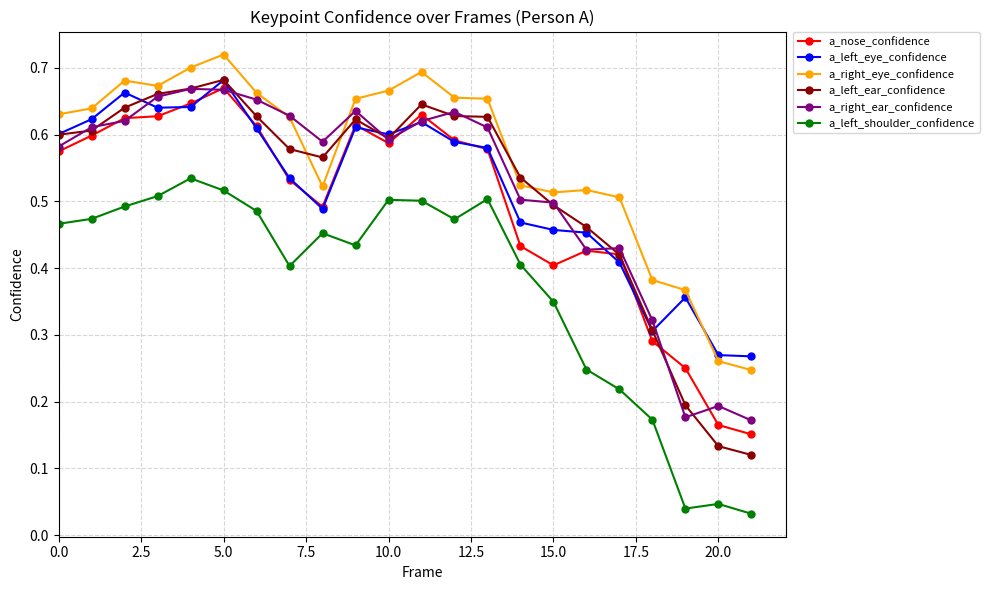

True or false: a_left_ear_confidence and a_left_shoulder_confidence intersect in this chart.

False